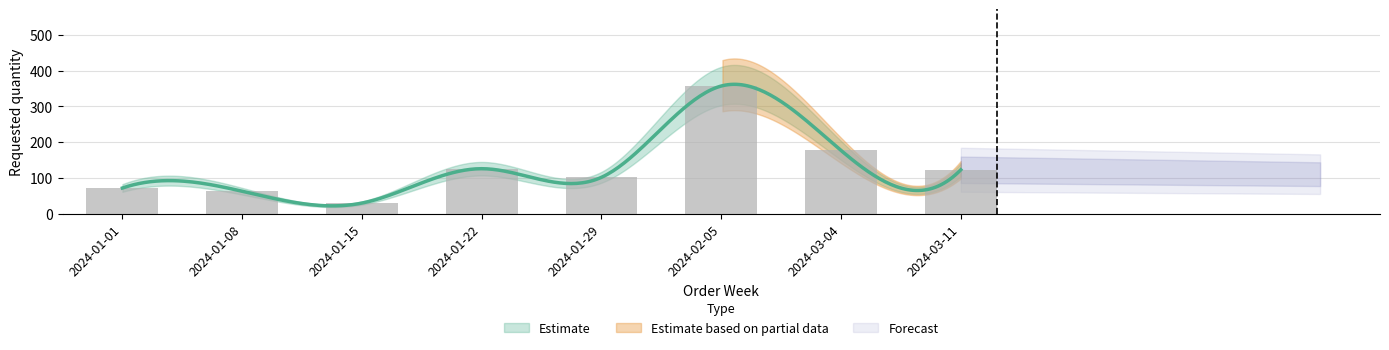

What is the difference between the second highest and second lowest values?

114